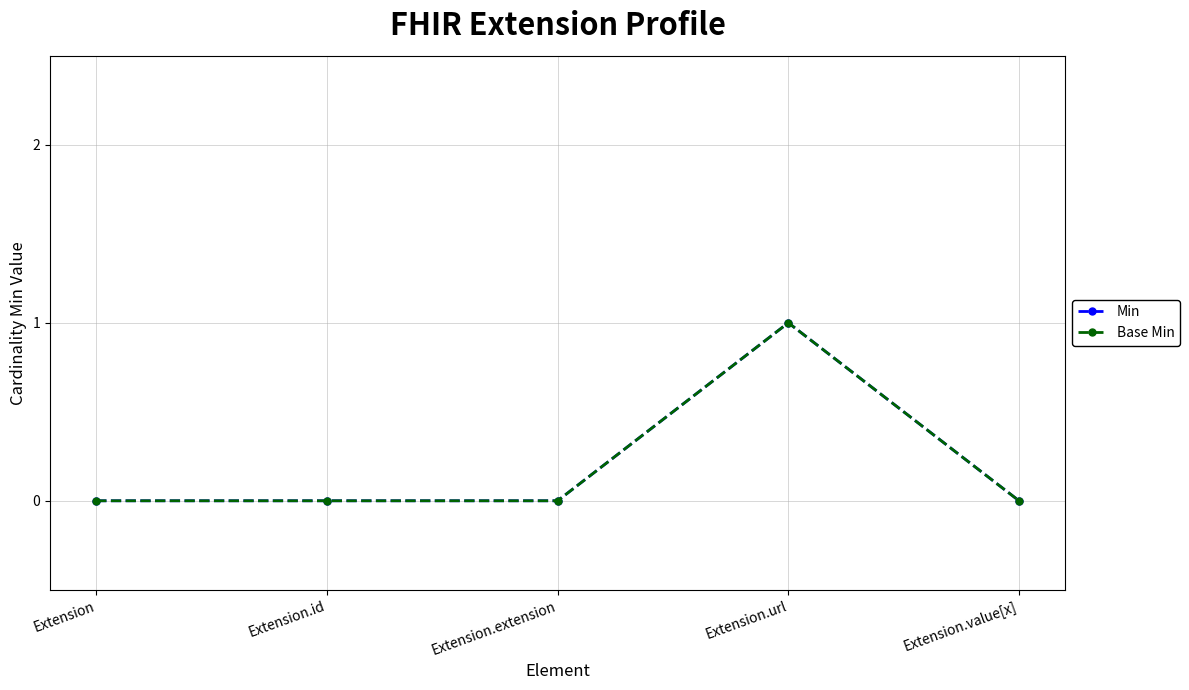

Is this an area chart (filled region under the line)?

No